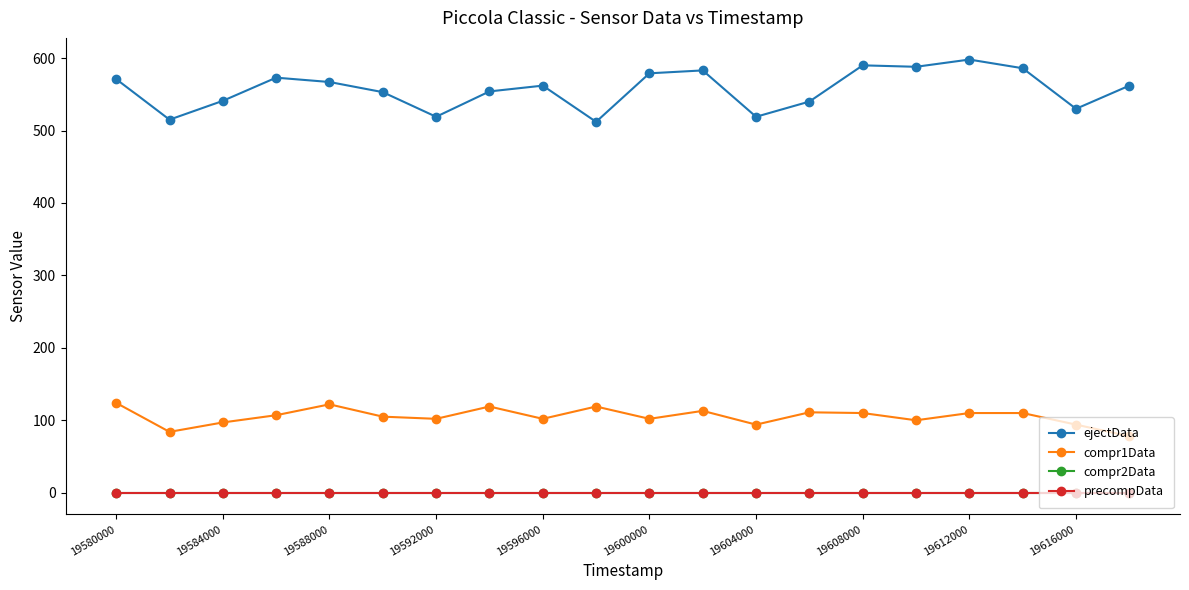

Is this an area chart (filled region under the line)?

No